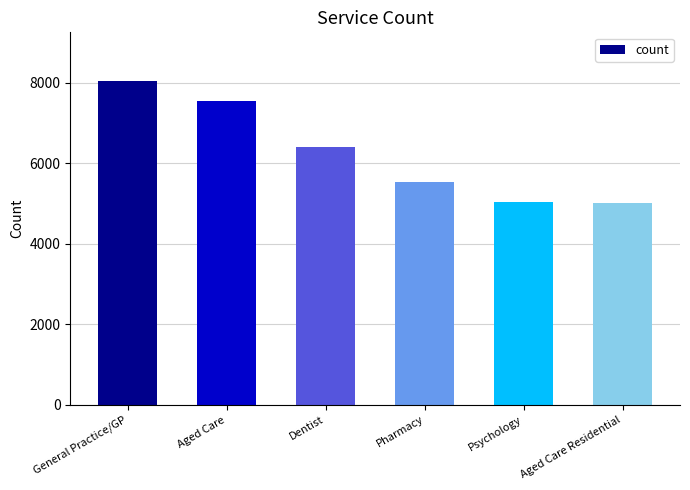

Approximately how many times larger is the value at Dentist compared to Psychology?

1.3